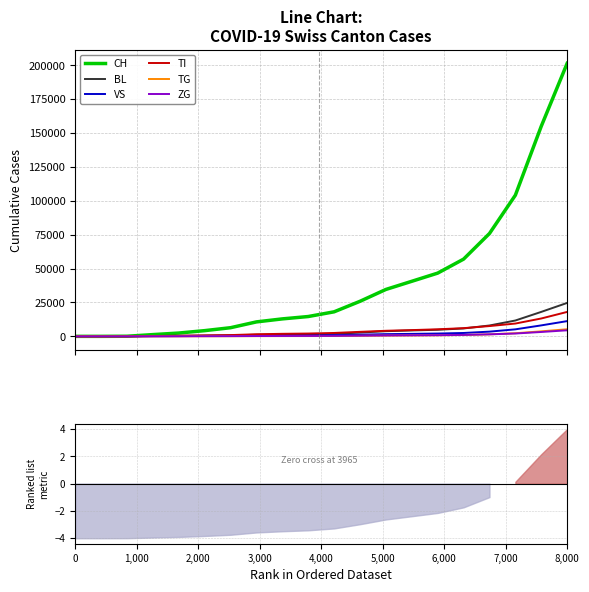

How many lines are shown in the chart?

6